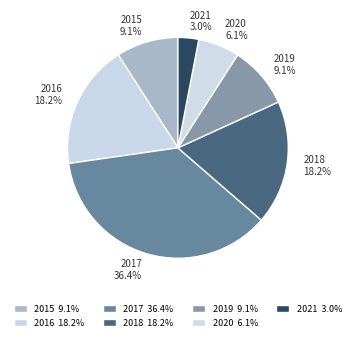

Is 2020 the majority of the pie?

No